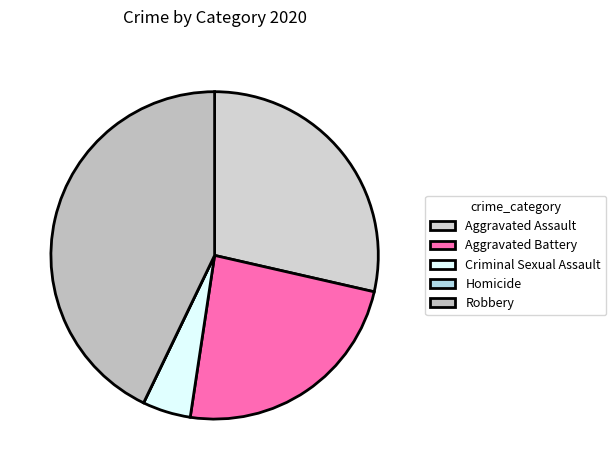

How many segments does this pie chart have?

5